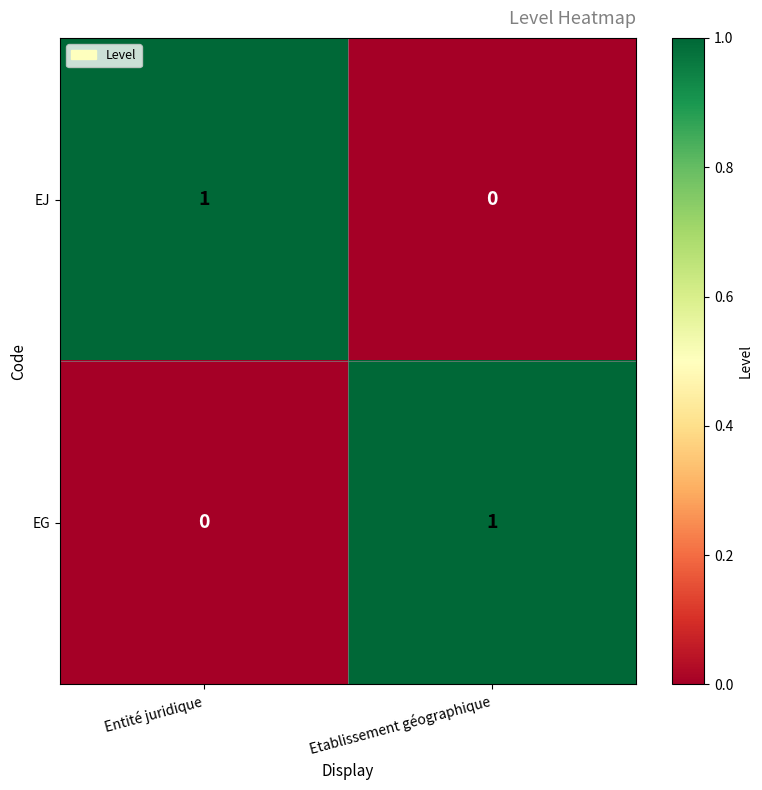

Rank the categories by EG value from lowest to highest.

Entité juridique, Etablissement géographique